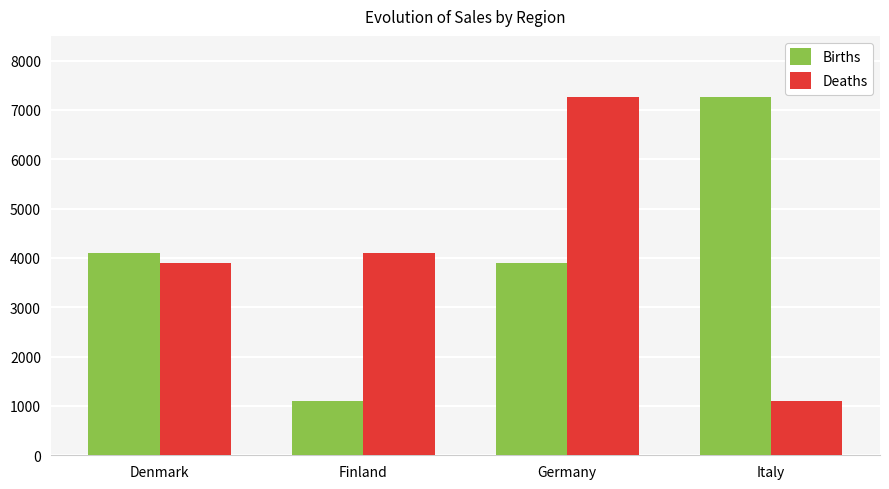

What value does the Births series have at Denmark?

4101.5